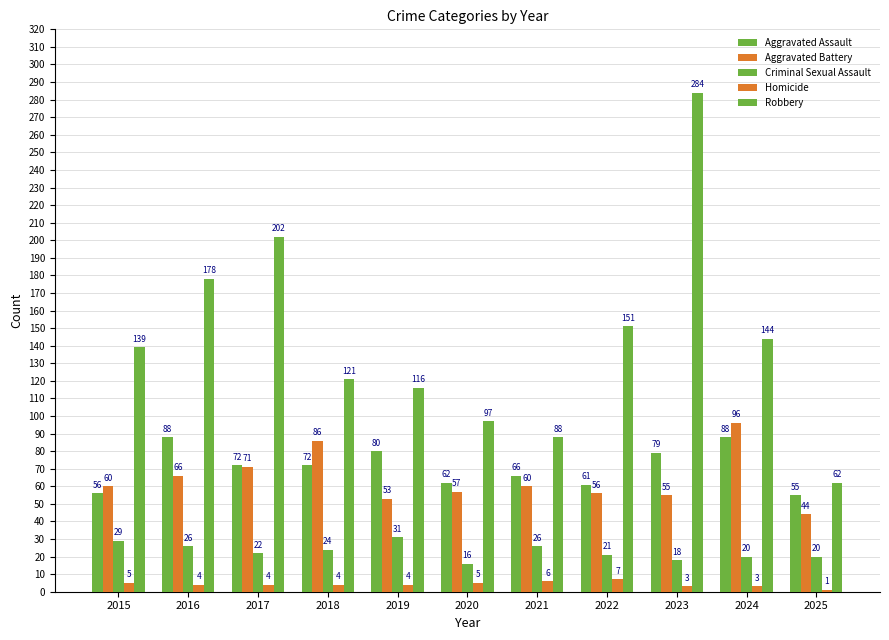

How many distinct data groups are displayed?

5